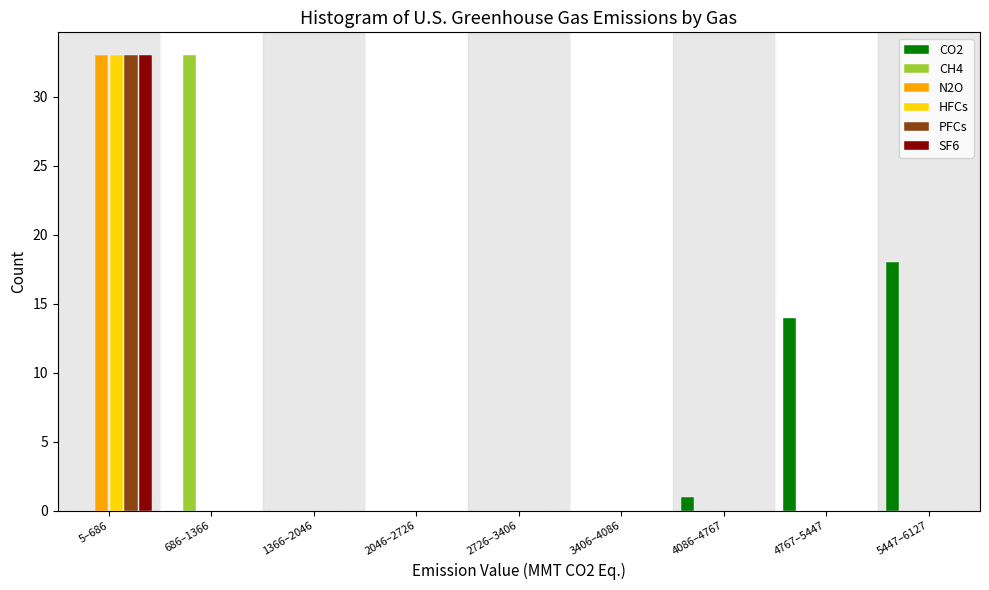

At which label is CO2 closest to 9?

4767–5447